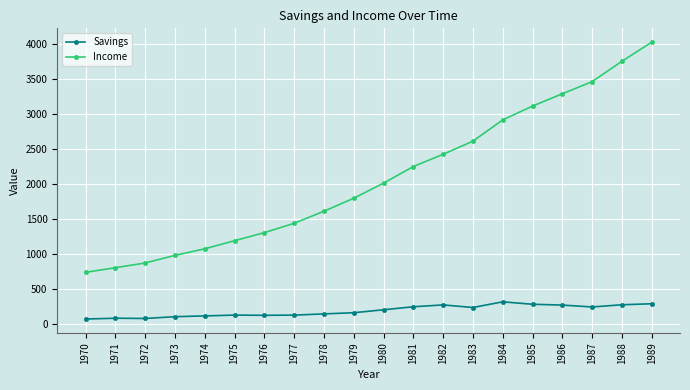

The value of Income at 1979 is 716.5. True or false?

False